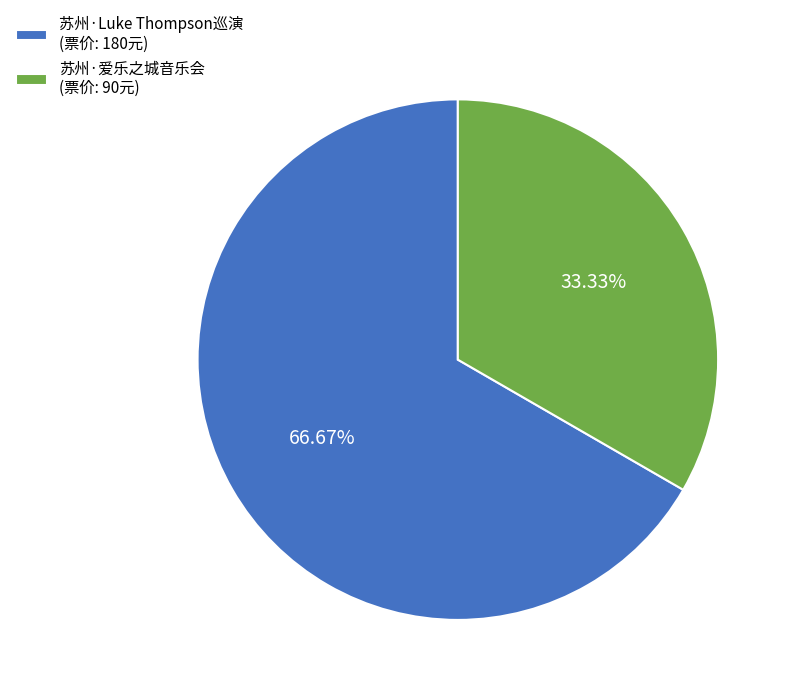

Is there any slice that represents more than half of the pie?

Yes